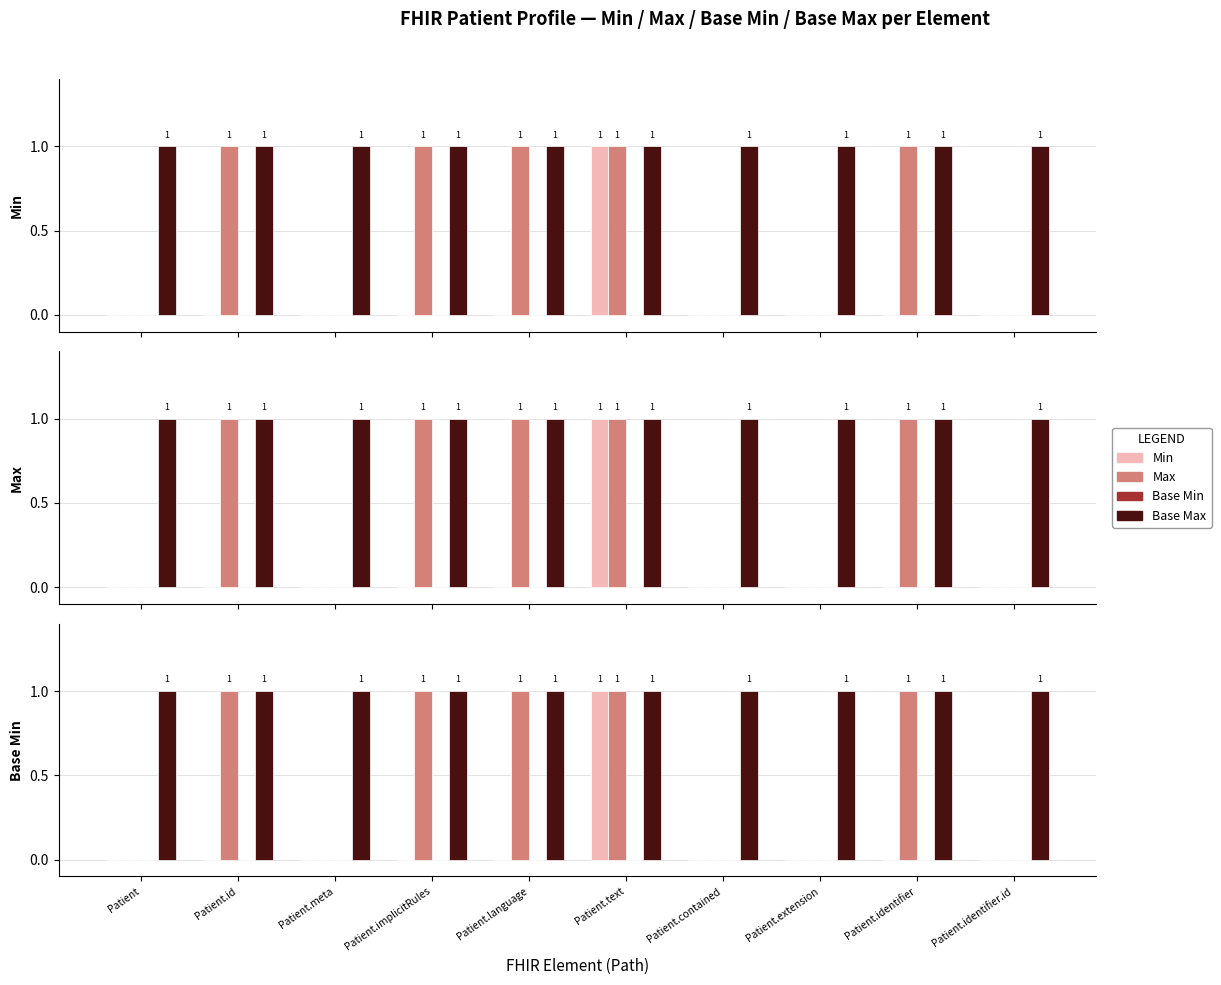

What is the sum of the Base Max values at Patient.identifier.id and Patient.meta?

2